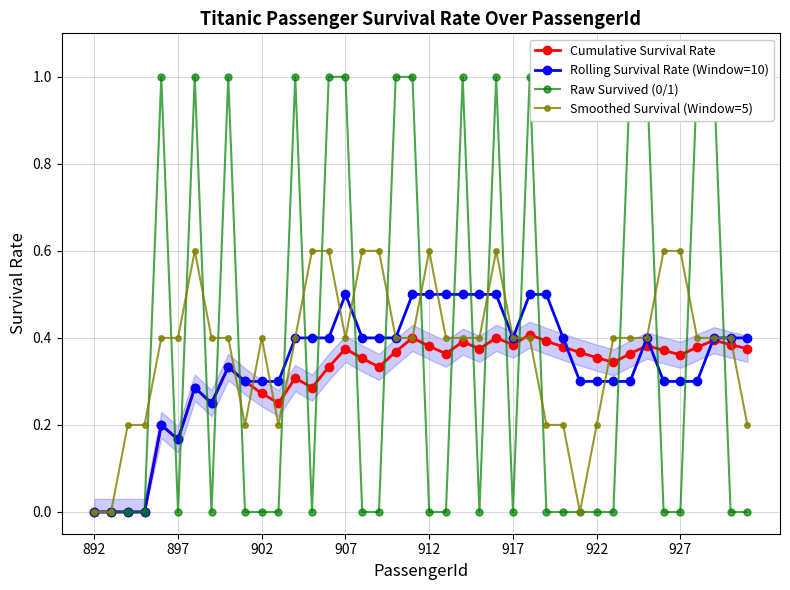

The Rolling Survival Rate (Window=10) series shows 0.2 at 917. True or false?

False